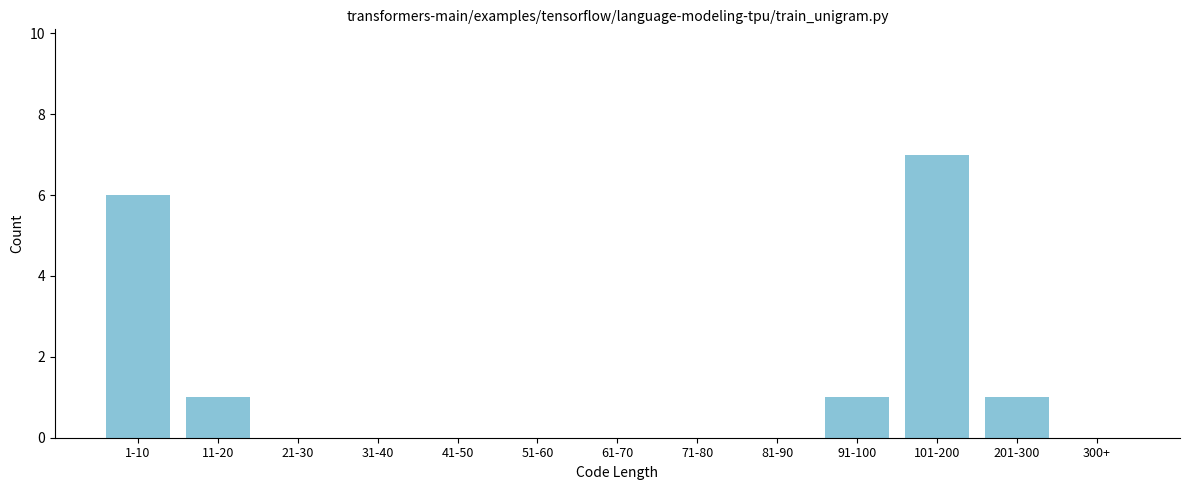

Reading left to right, transcribe all the data shown in this chart.

1-10=6	11-20=1	21-30=0	31-40=0	41-50=0	51-60=0	61-70=0	71-80=0	81-90=0	91-100=1	101-200=7	201-300=1	300+=0